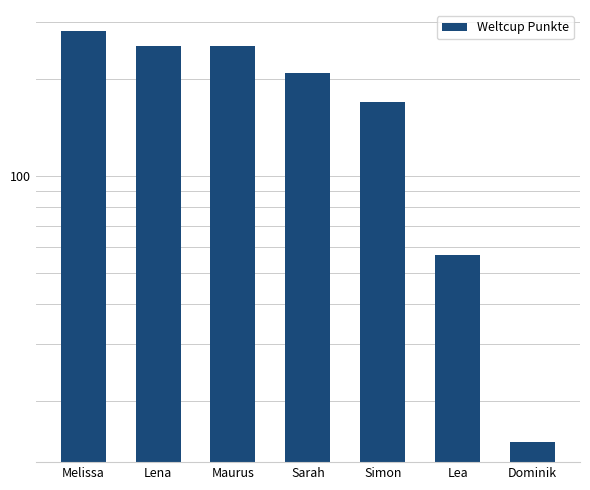

Approximately how many times larger is the value at Lena compared to Simon?

1.5